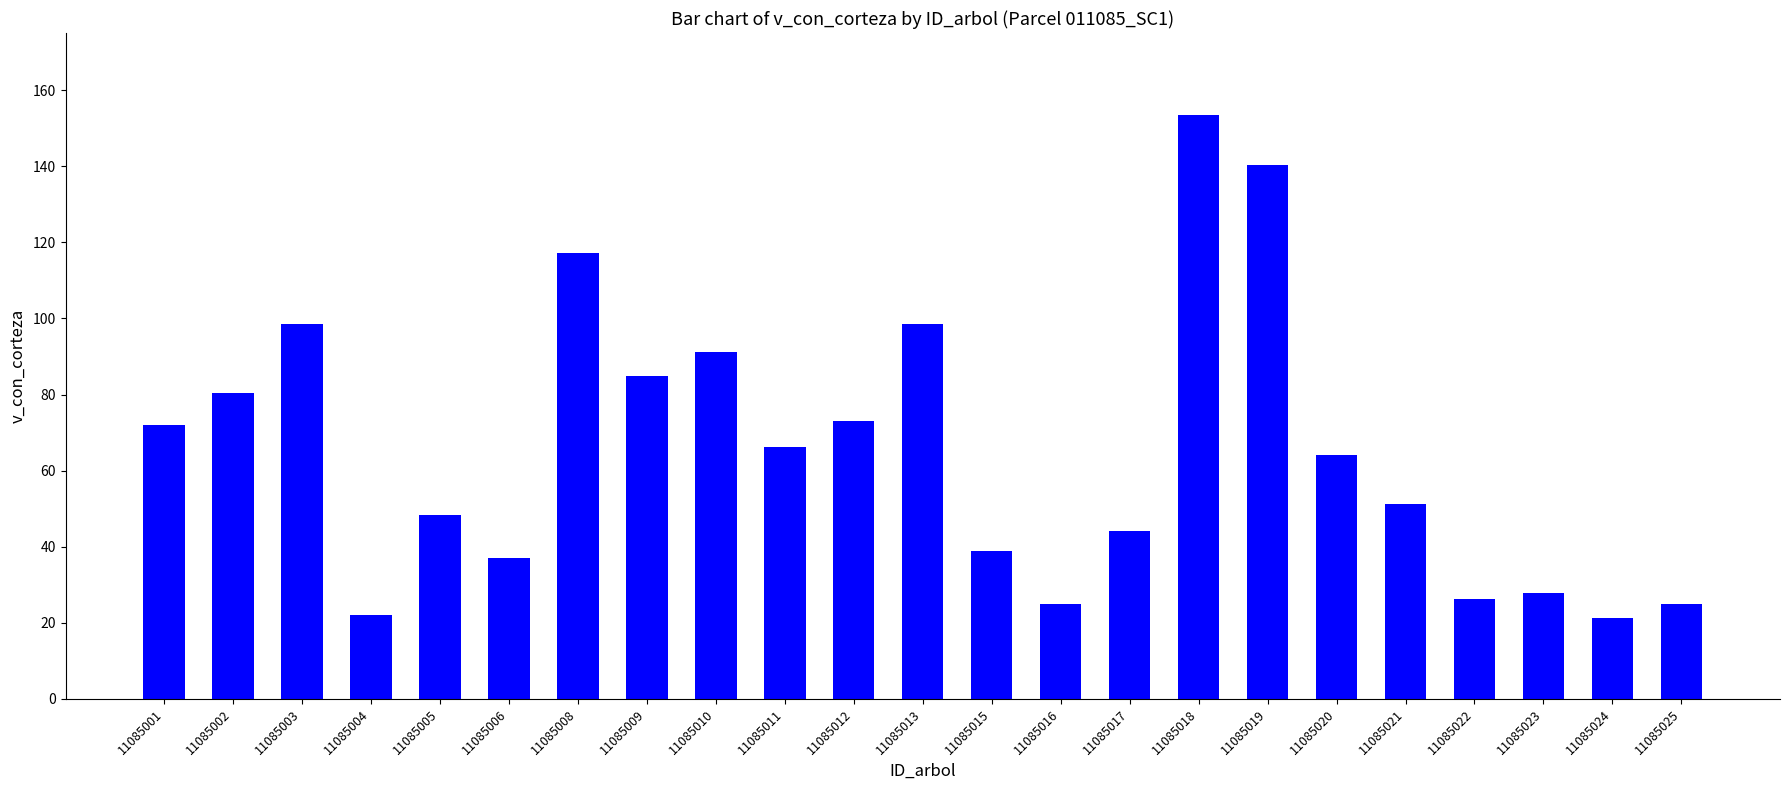

What is the smallest value displayed?

21.3